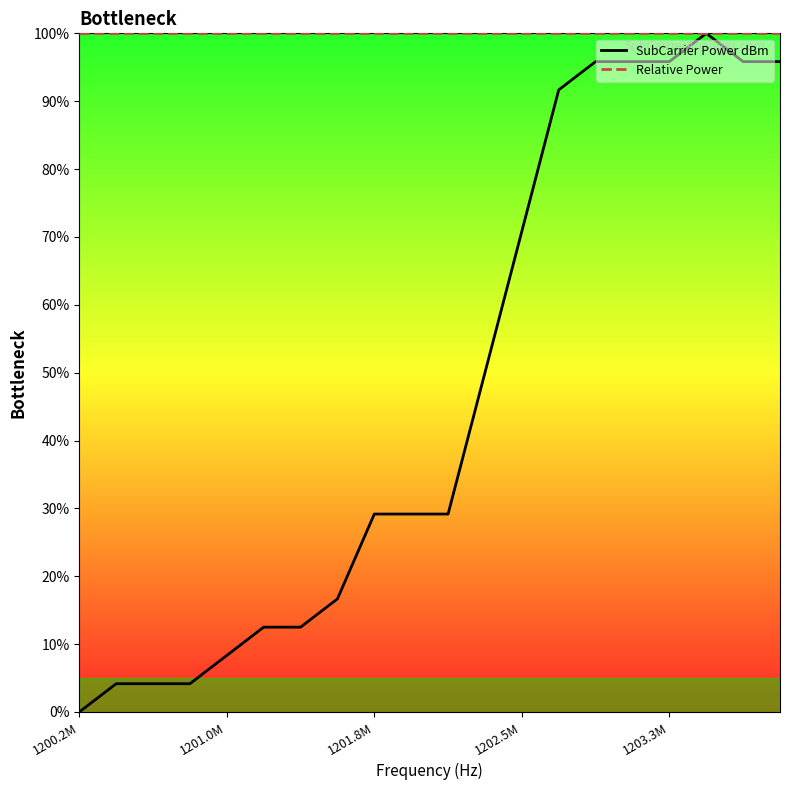

Is it true that SubCarrier Power dBm equals 95.8 at 1203.3M?

True